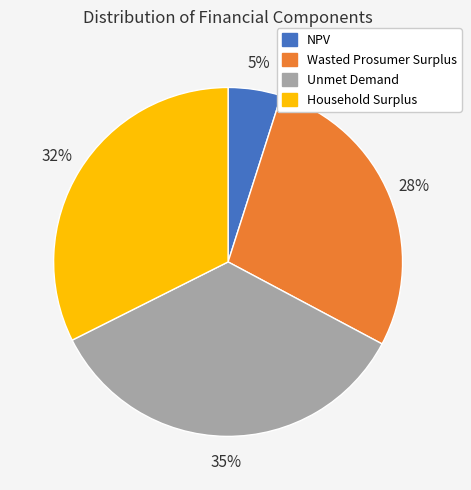

Is there a majority slice in this chart?

No